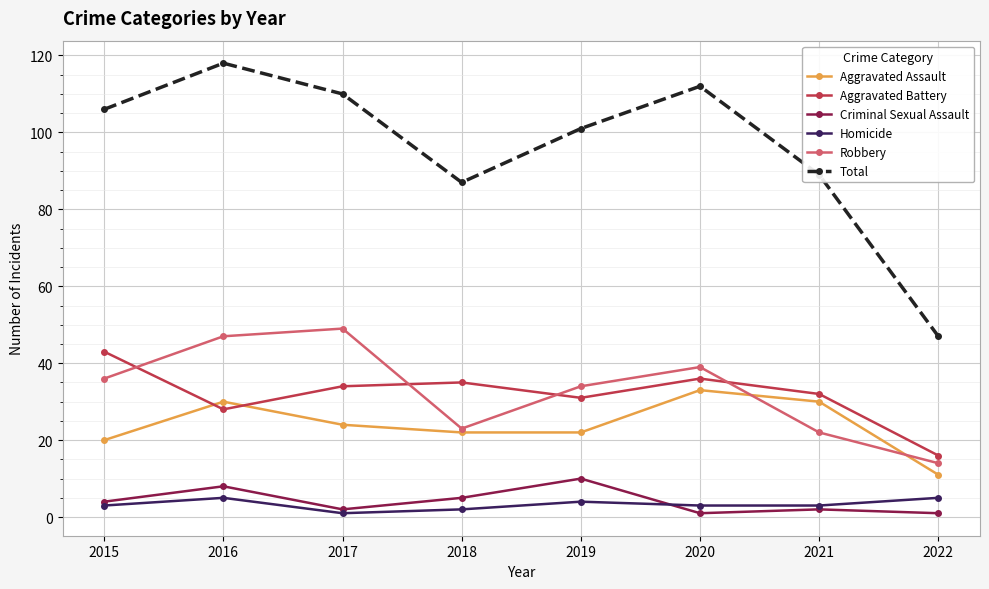

True or false: Robbery and Aggravated Battery intersect in this chart.

True